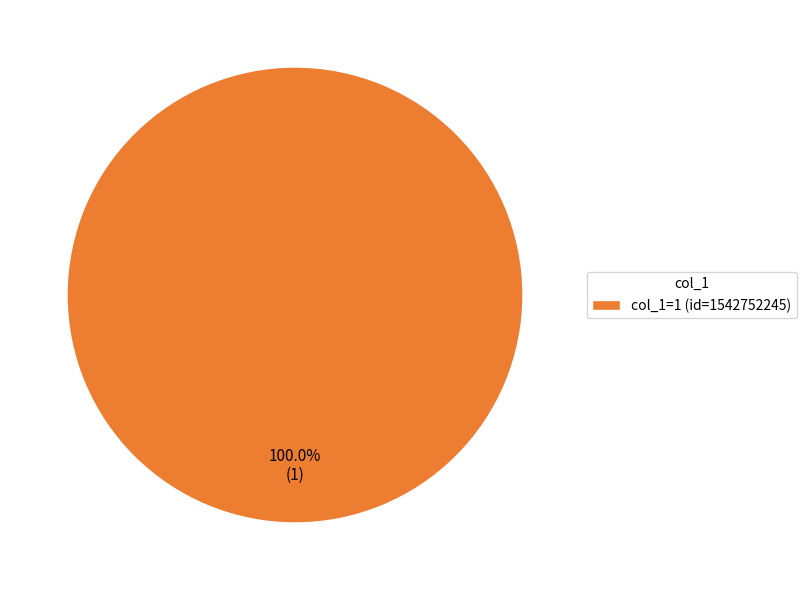

What is the majority slice?

col_1=1 (id=1542752245)